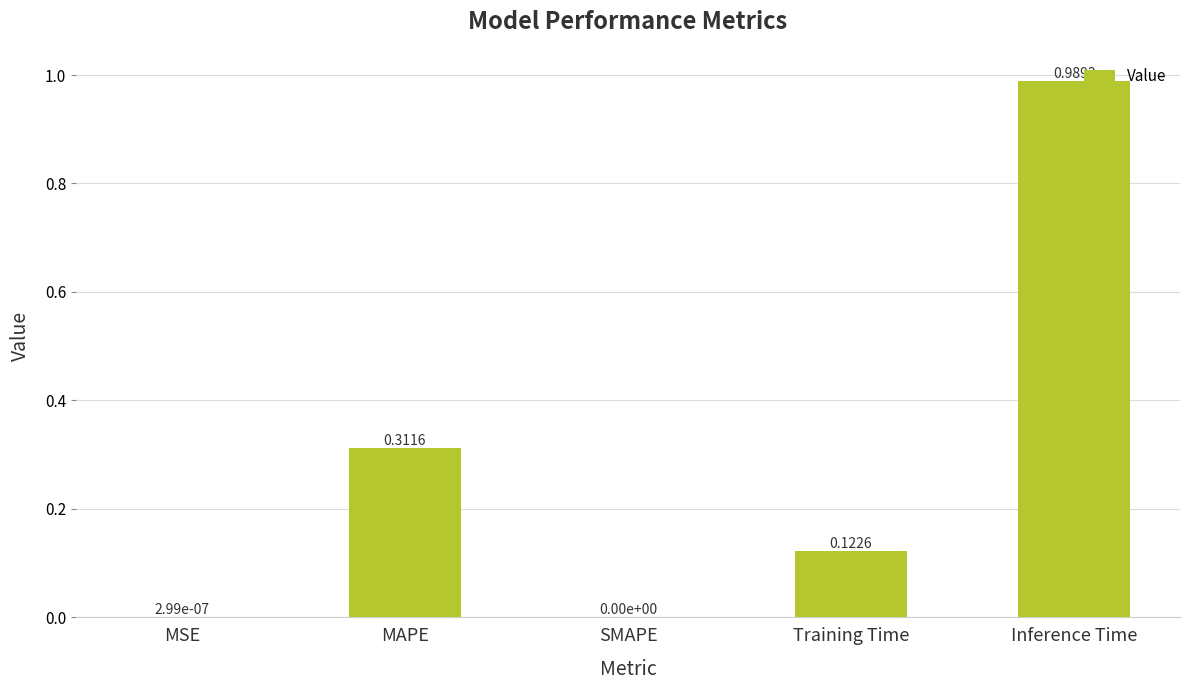

The value at SMAPE is 0.4. True or false?

False